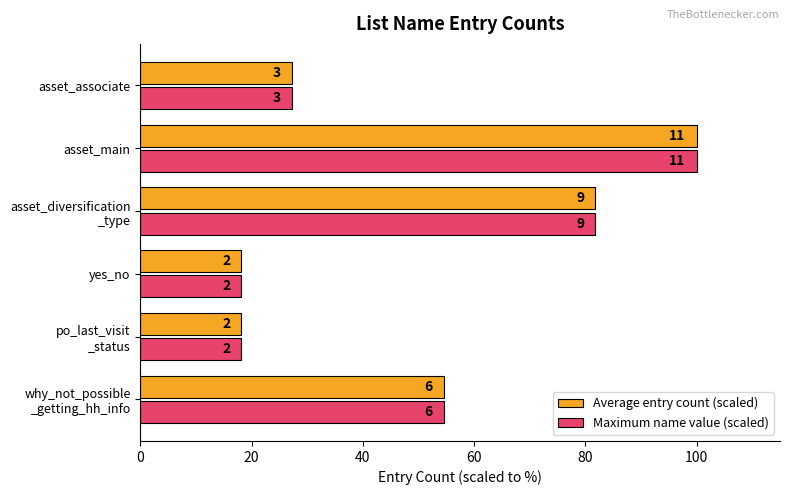

What are all the series names shown in the legend?

Average entry count (scaled), Maximum name value (scaled)